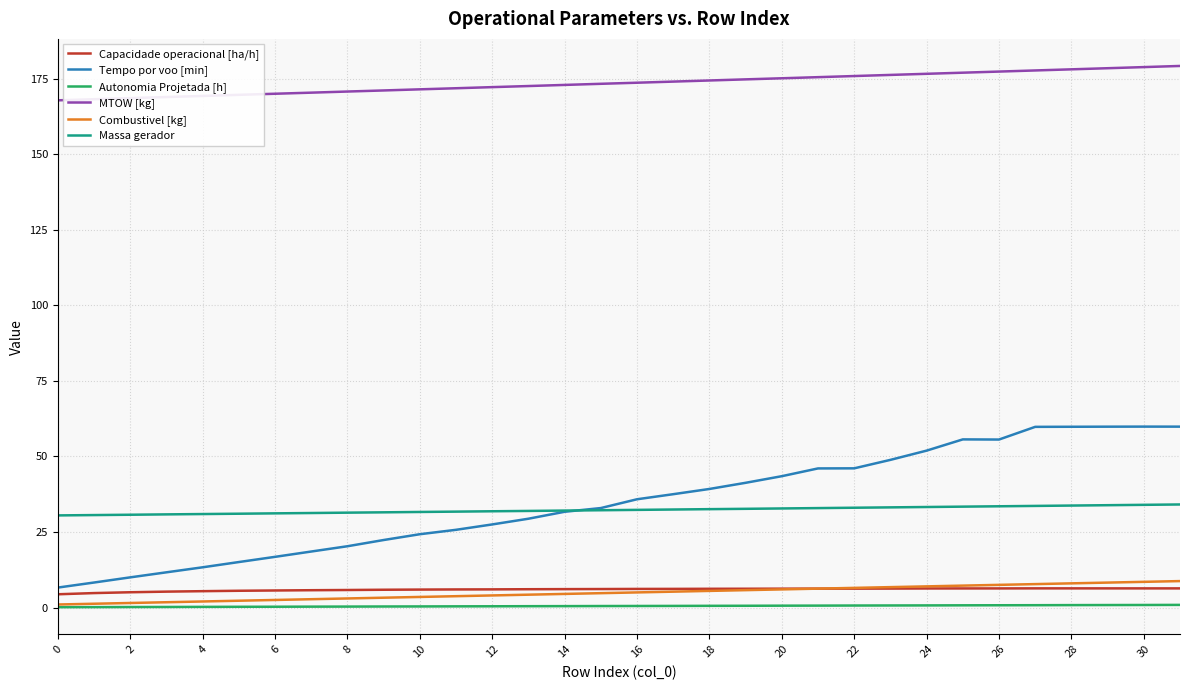

Count the number of categories in the chart.

32